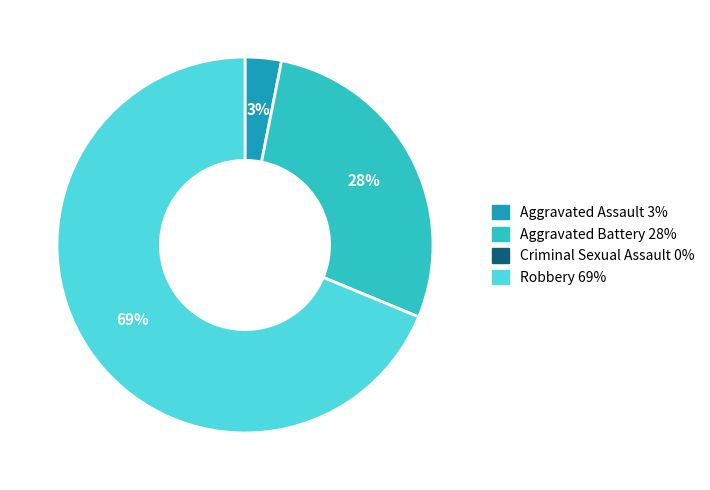

To the nearest percent, what is the combined percentage of Aggravated Battery and Robbery?

97%